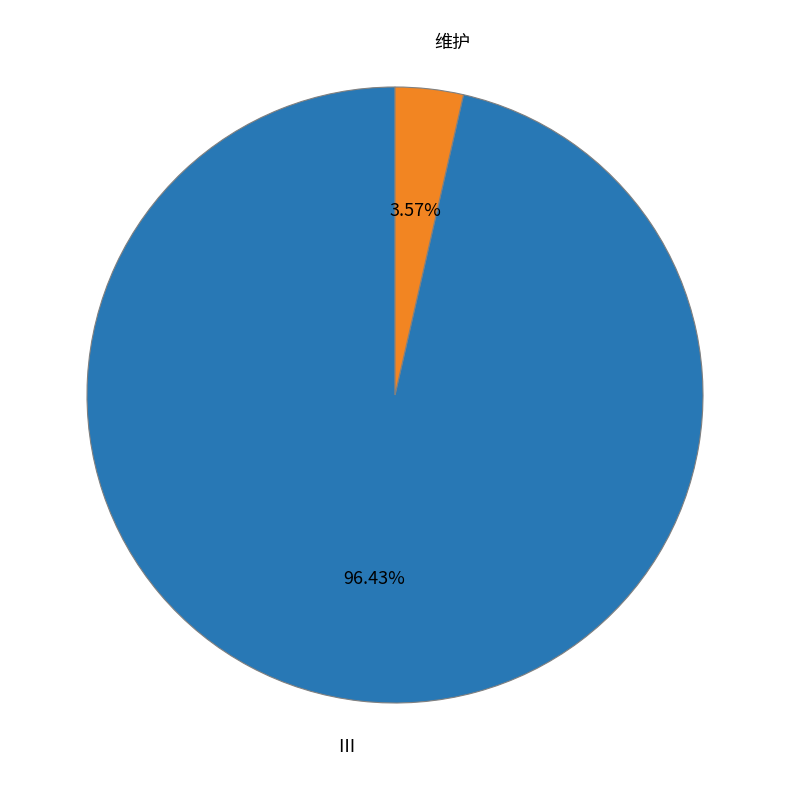

Count the number of slices in the pie.

2